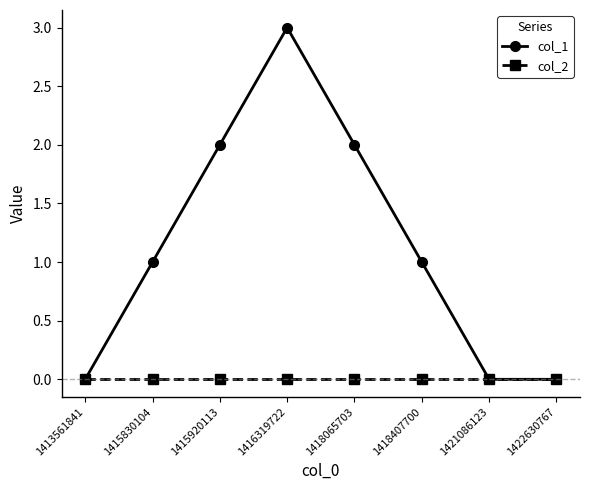

What is the value of the col_1 point at the 5th from the left?

2